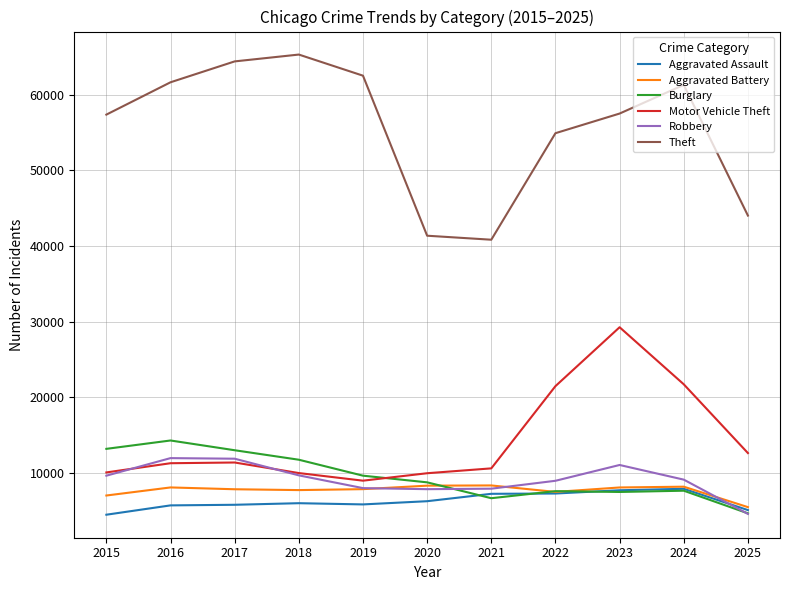

What is the spread (max minus min) of values at 2024?

53628